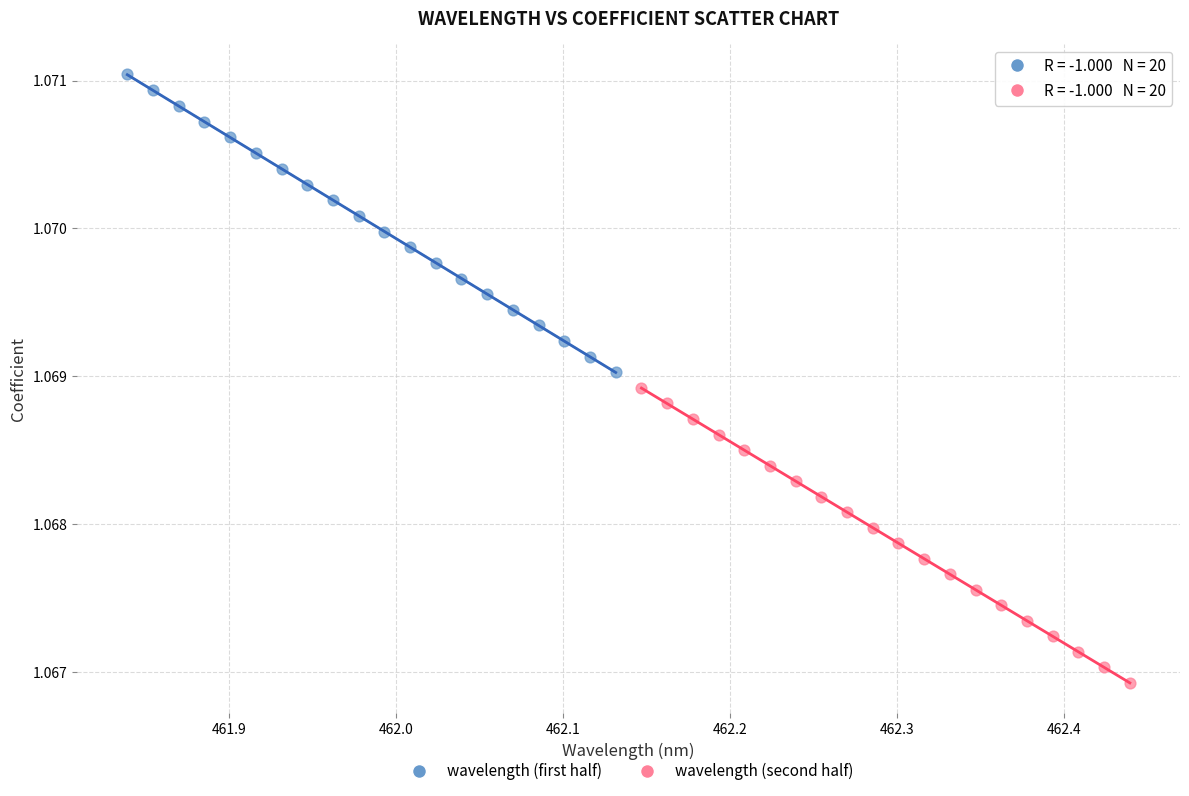

What are all the series names shown in the legend?

wavelength (first half), wavelength (second half)